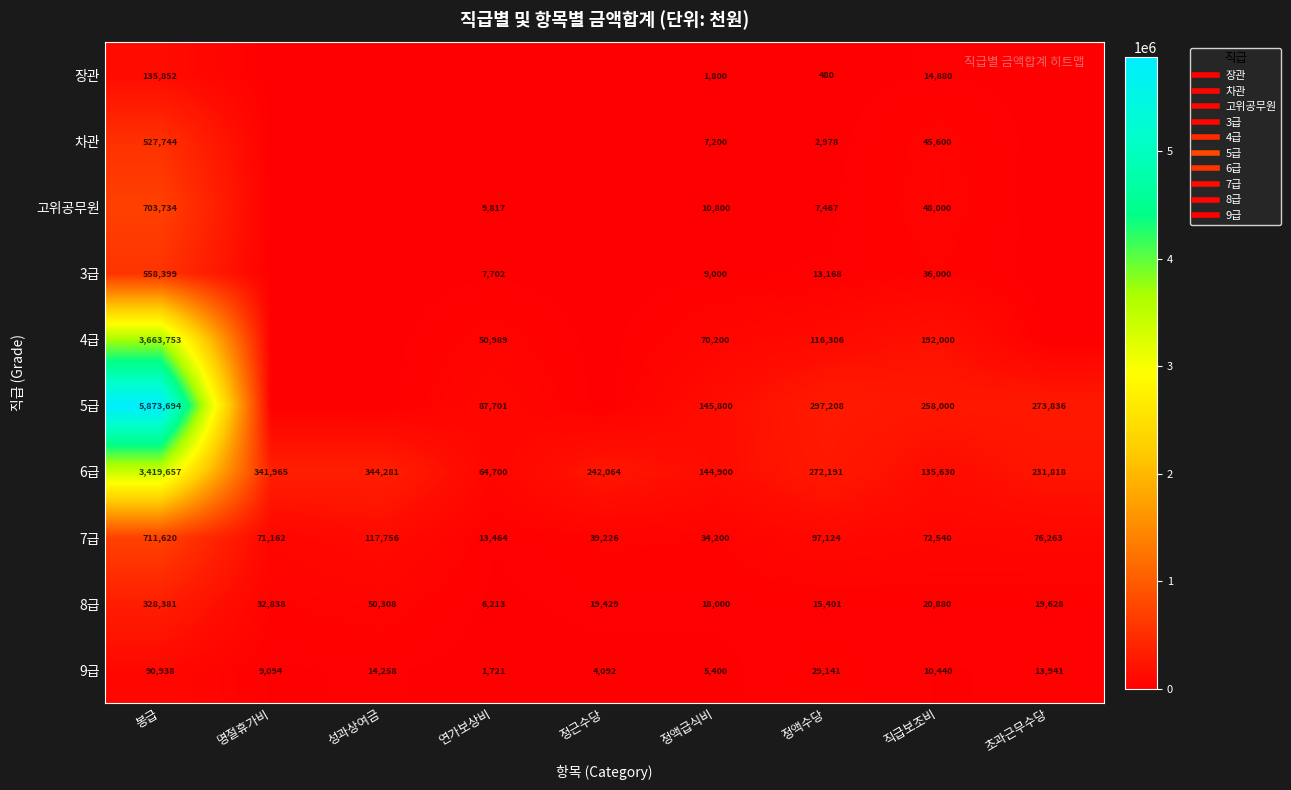

Between 성과상여금 and 명절휴가비, which is larger?

성과상여금